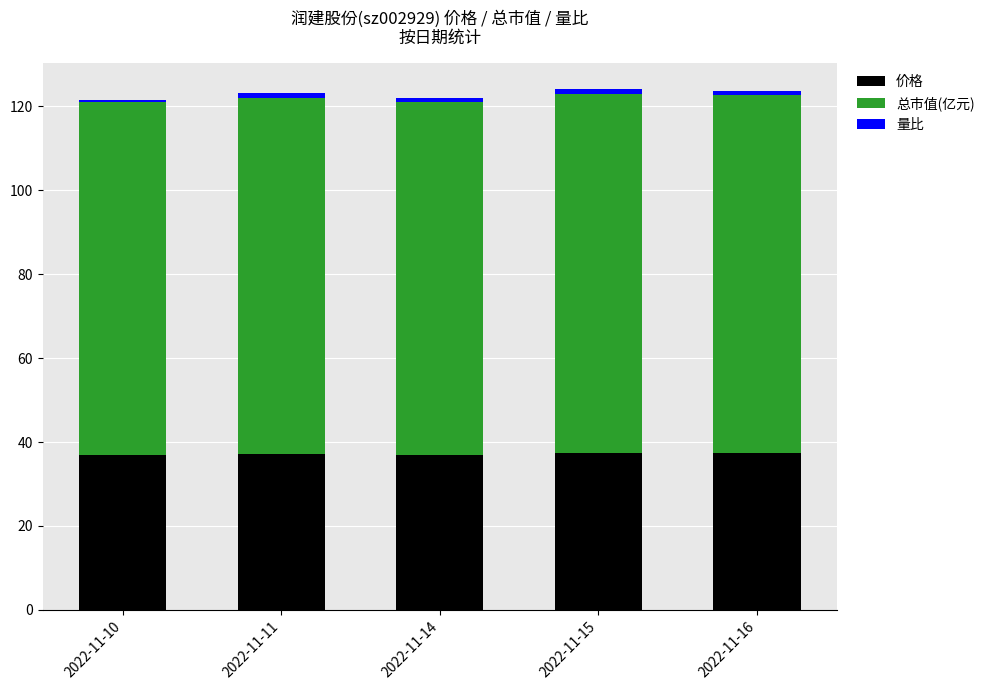

The value of 价格 at 2022-11-14 is 36.8. True or false?

True